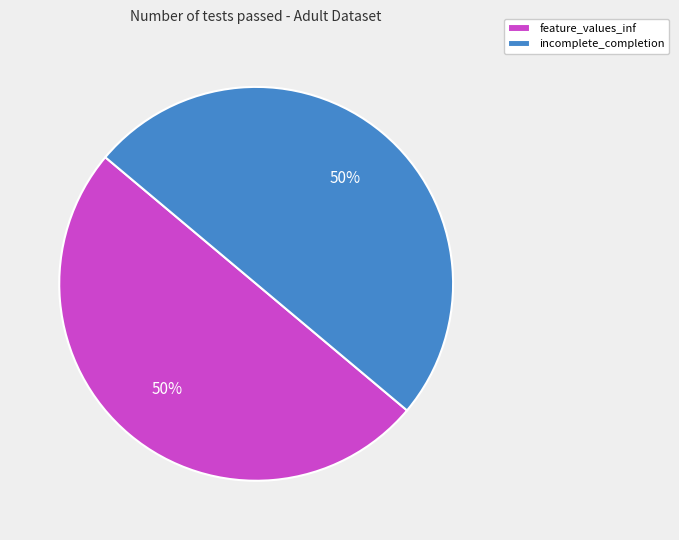

True or false: feature_values_inf accounts for 50% of the total.

True